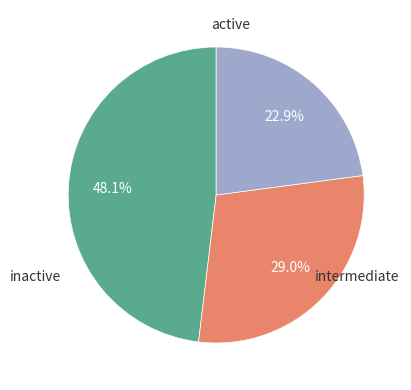

How many segments does this pie chart have?

3